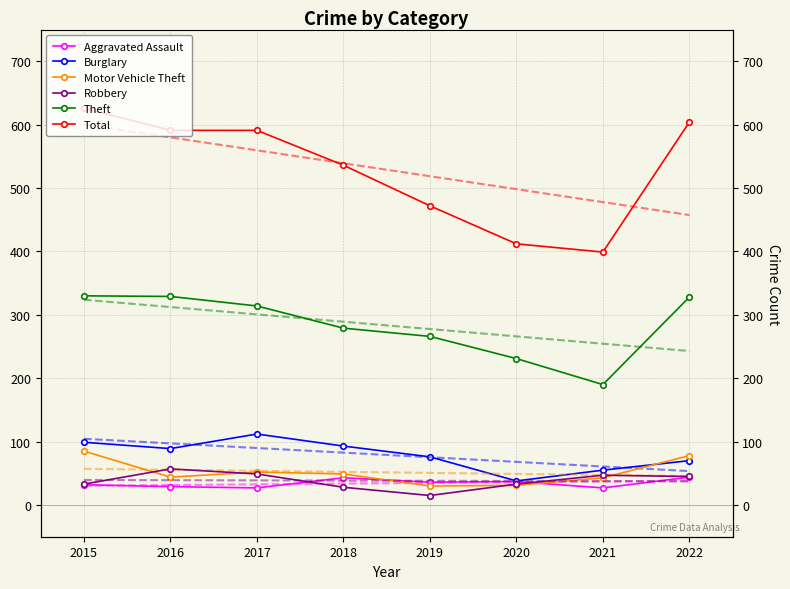

True or false: Robbery has a value of 9 at 2019.

False